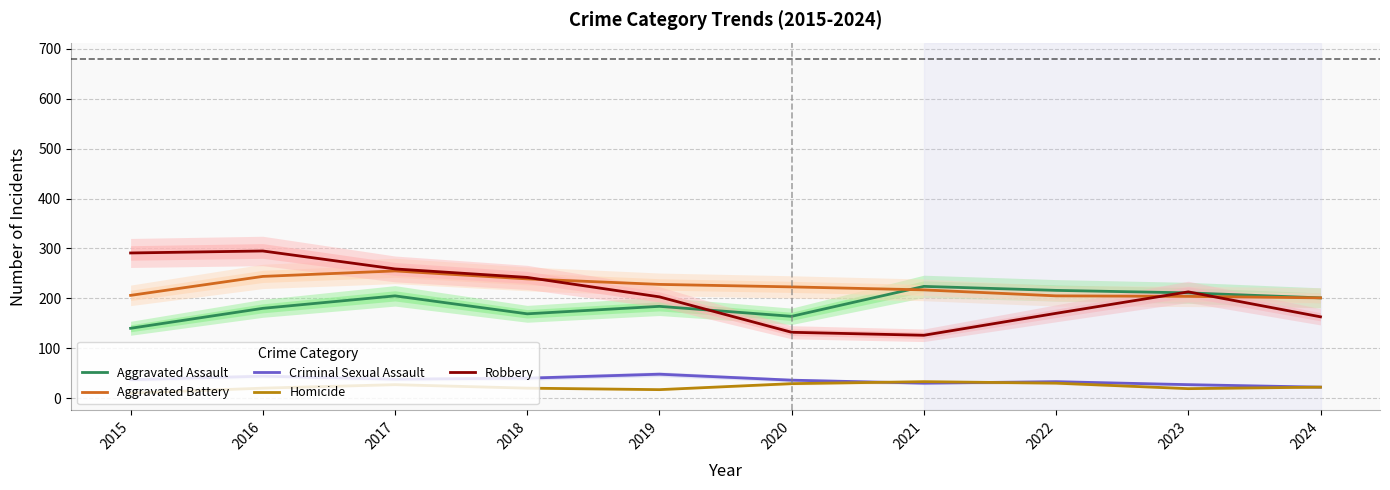

What is the difference between the Robbery values at 2017 and 2018?

17